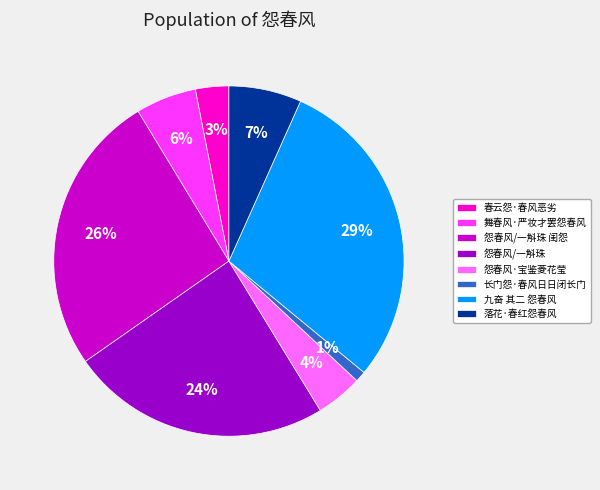

Count the number of slices in the pie.

8